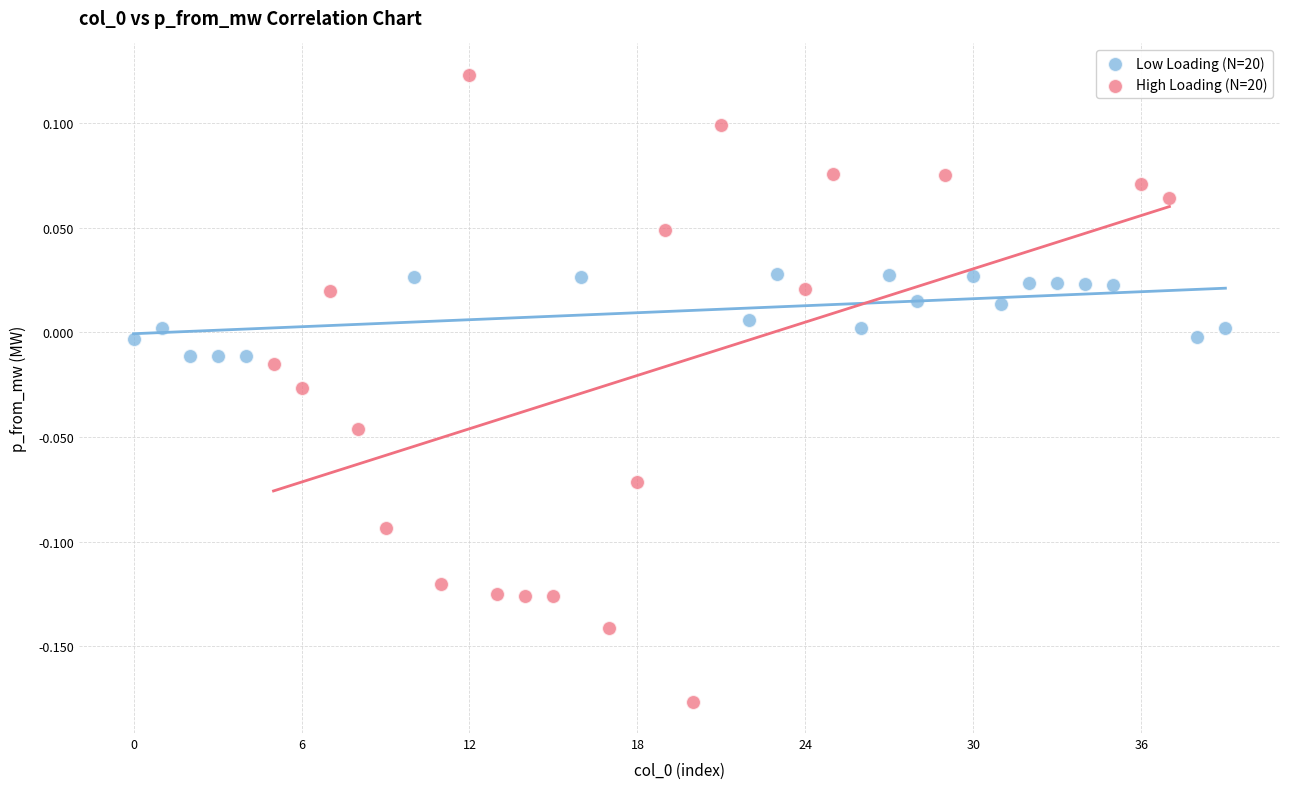

Which series has the largest Y range (max minus min)?

High Loading (N=20)